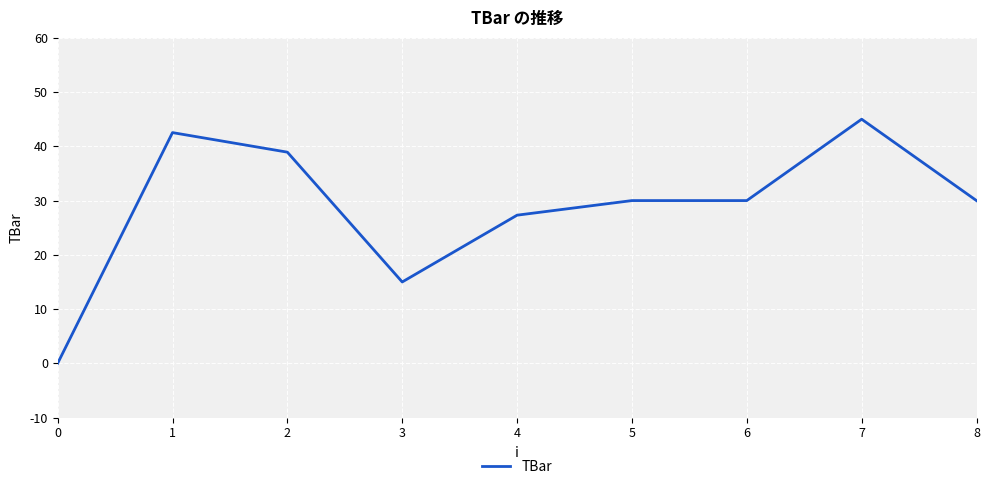

Reading left to right, list all the values displayed in this chart.

0.0	42.5	38.9	15.0	27.3	30.0	30.0	45.0	30.0